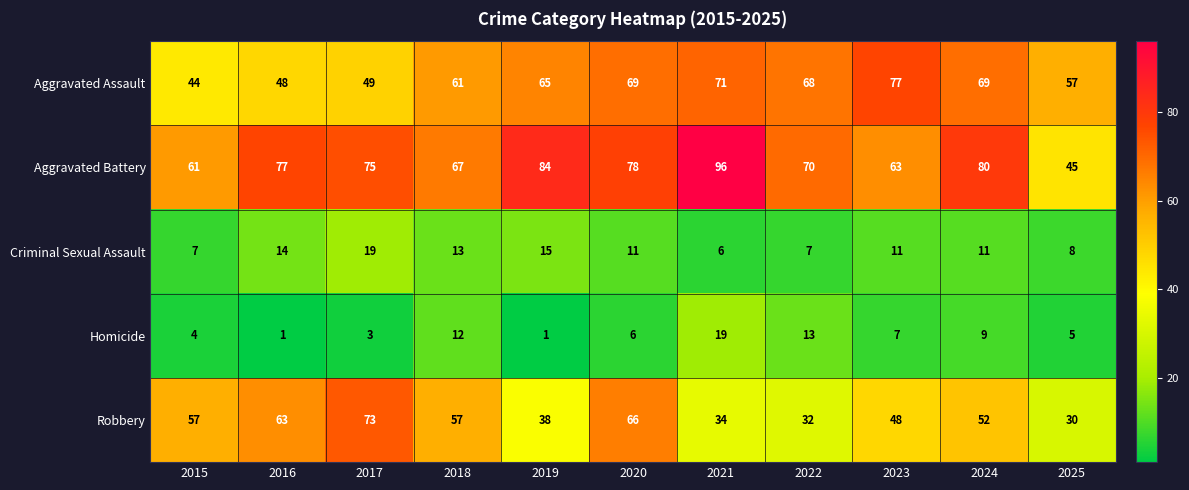

The value of Aggravated Battery at 2021 is 96. True or false?

True